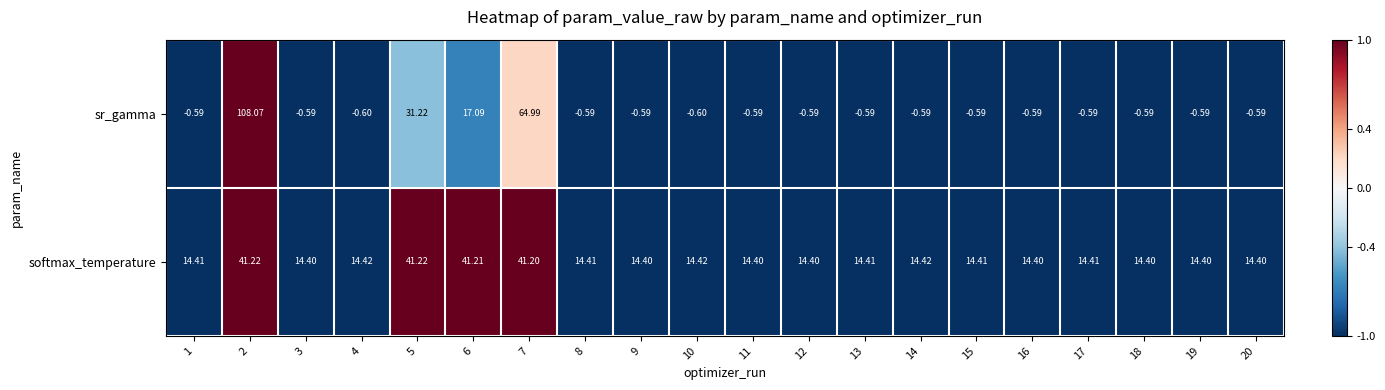

What is the total value across all series at 13?

13.8